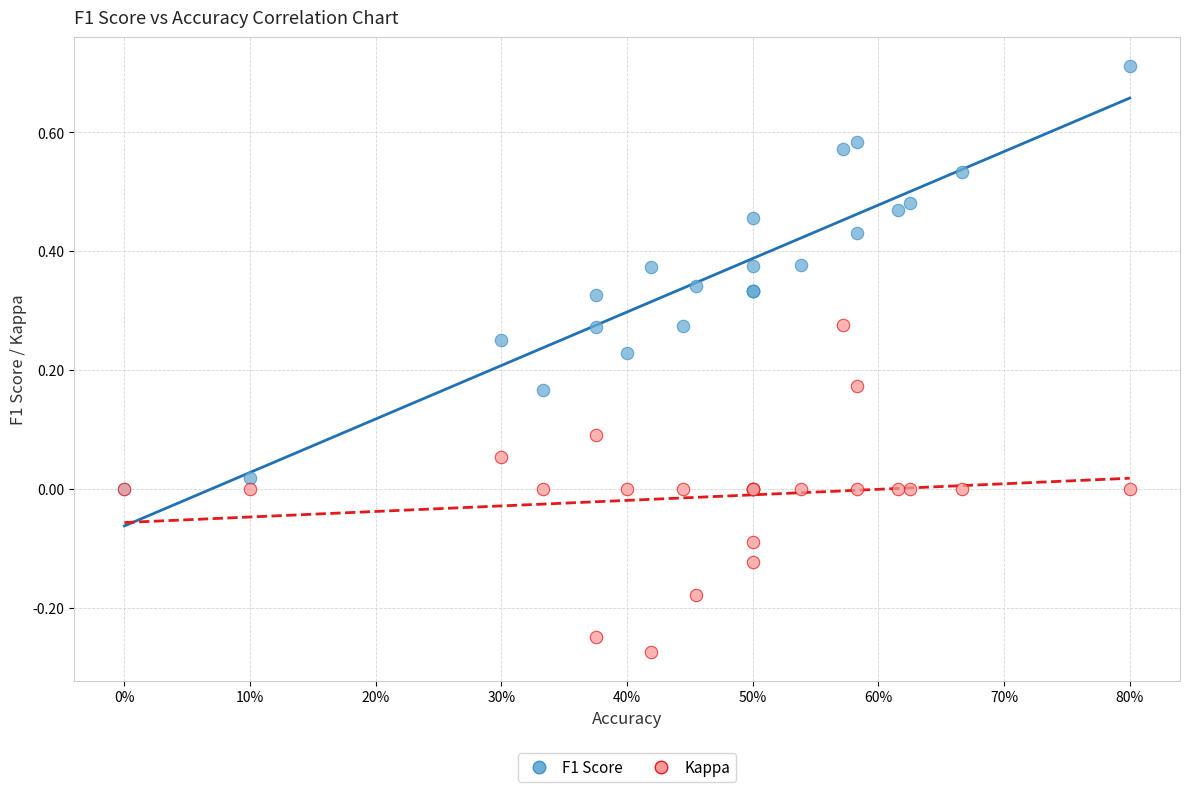

What are all the series names shown in the legend?

F1 Score, Kappa